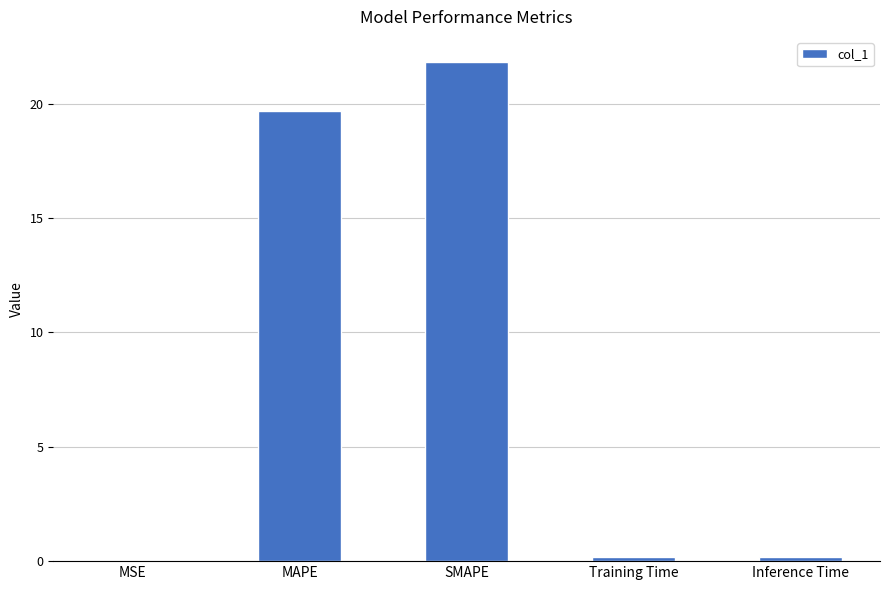

The chart shows a value of 19.7 at MAPE. True or false?

True